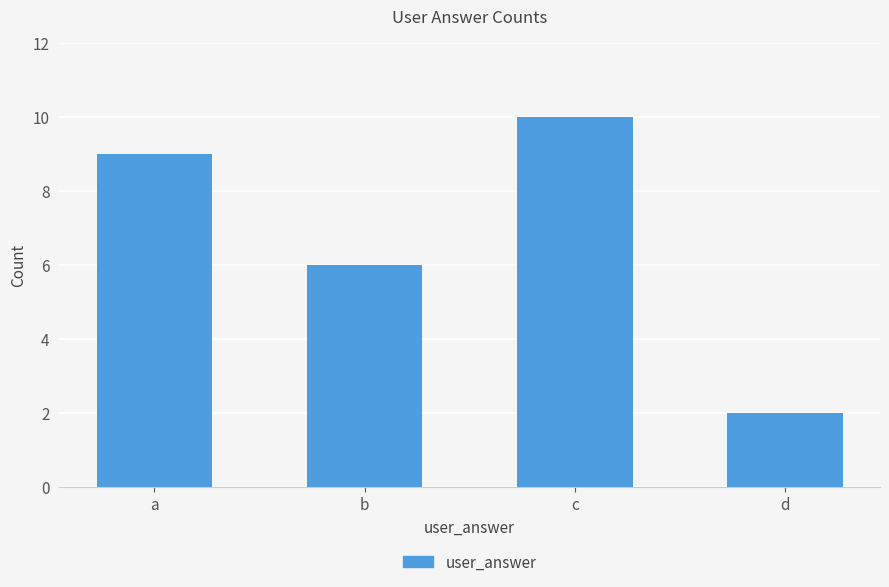

Reading left to right, extract all data points from this chart.

9	6	10	2